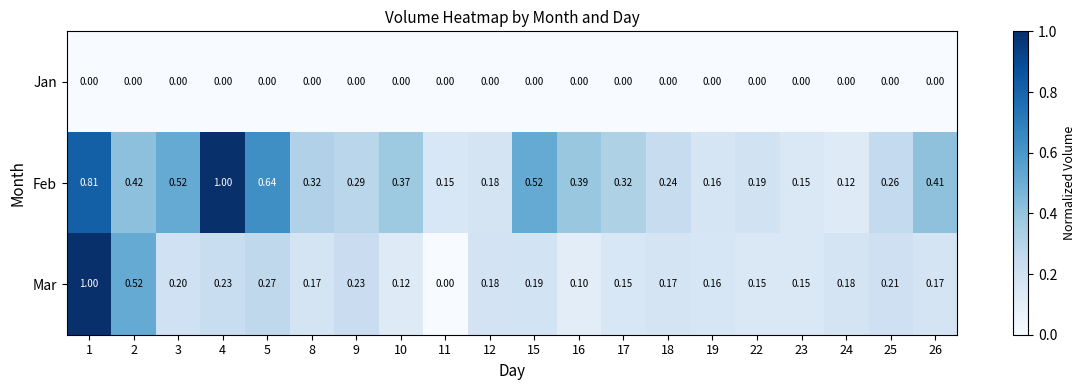

Rank the series by their average value, from lowest to highest.

Jan, Mar, Feb